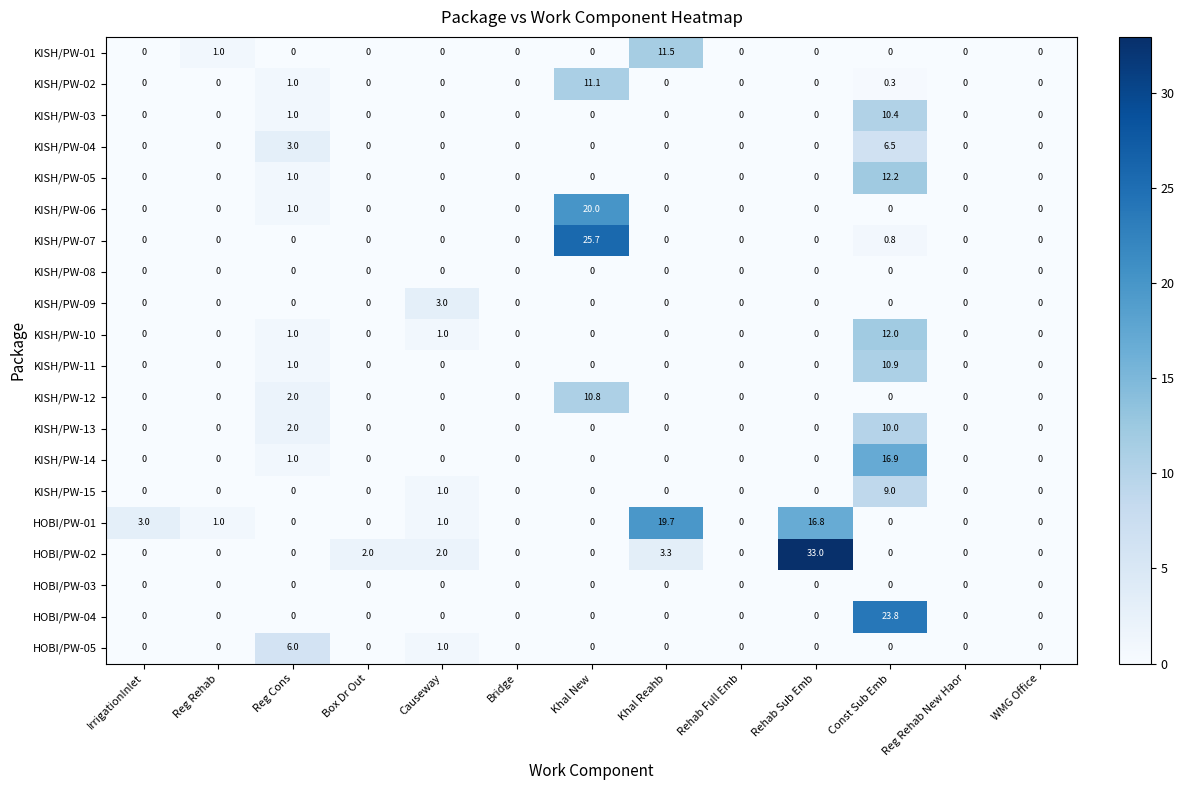

Which series has the widest spread of values?

HOBI/PW-02